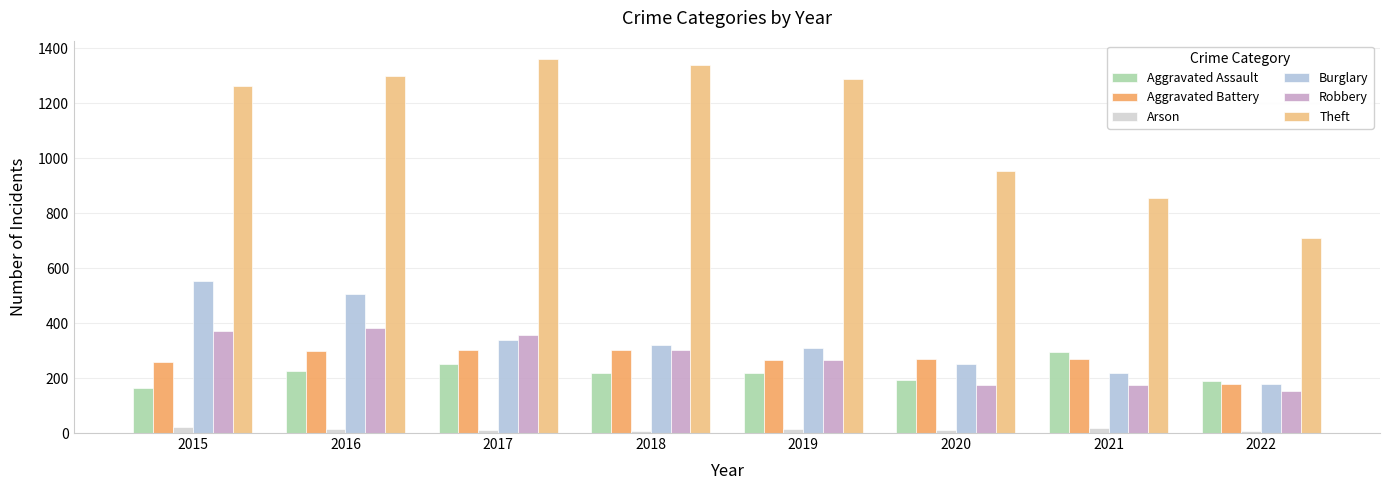

What is the sum of the Robbery values at 2017 and 2018?

658